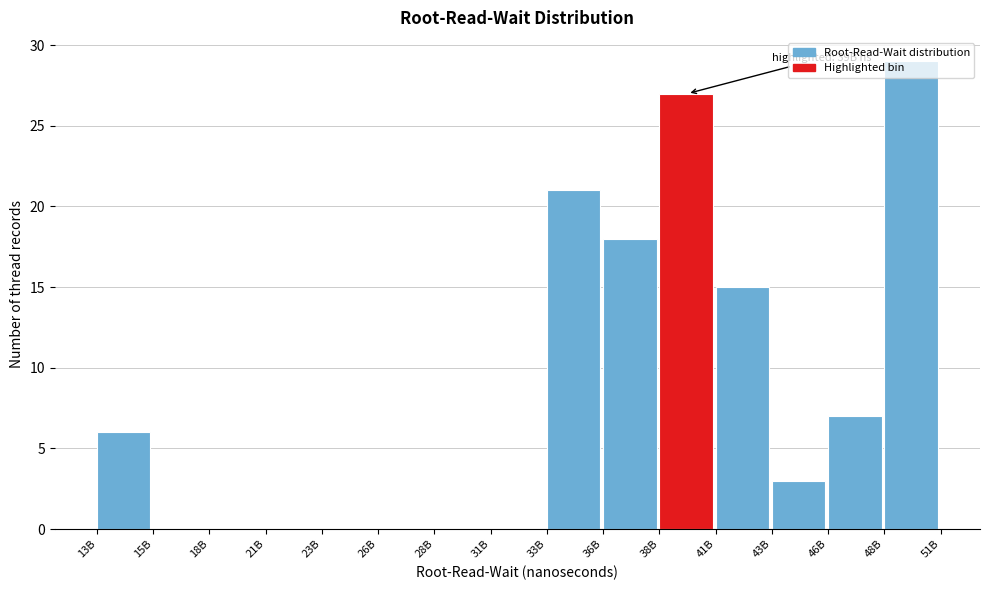

Where is the data nearest to the value 14?

41B